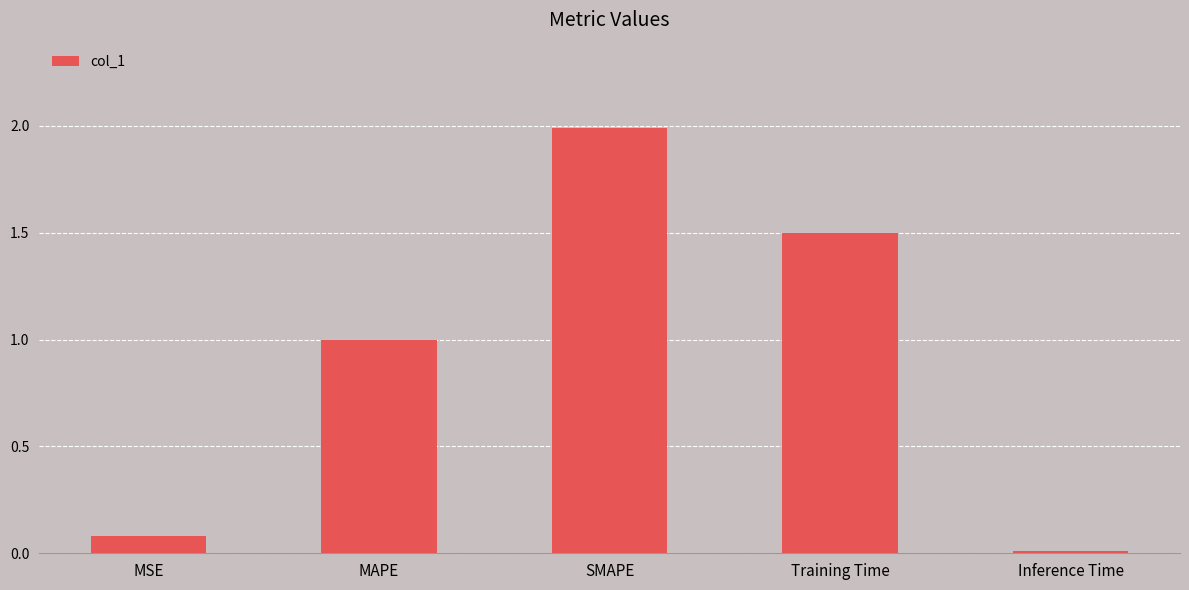

What is the sum of all values?

4.6